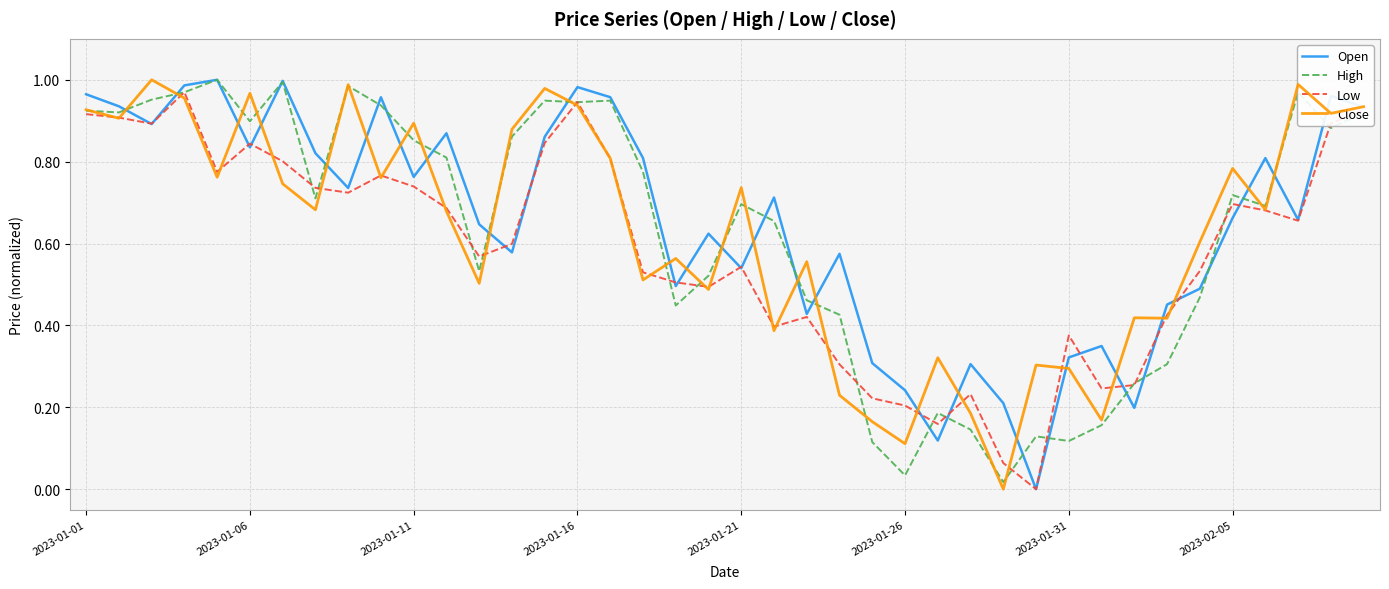

Is this an area chart (filled region under the line)?

No